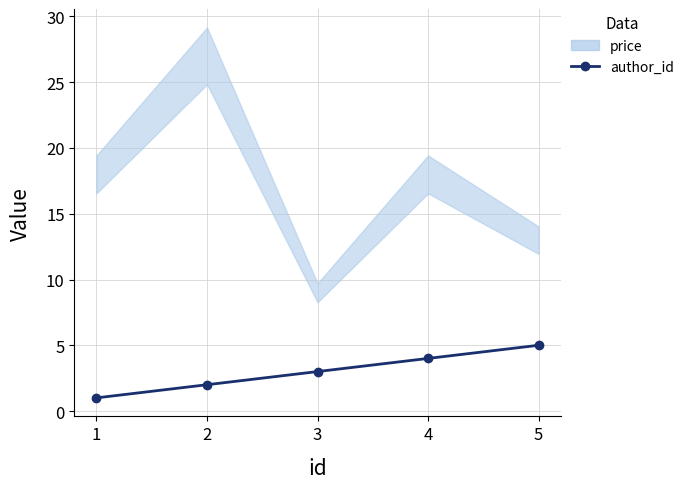

Where is the data nearest to the value 3?

3